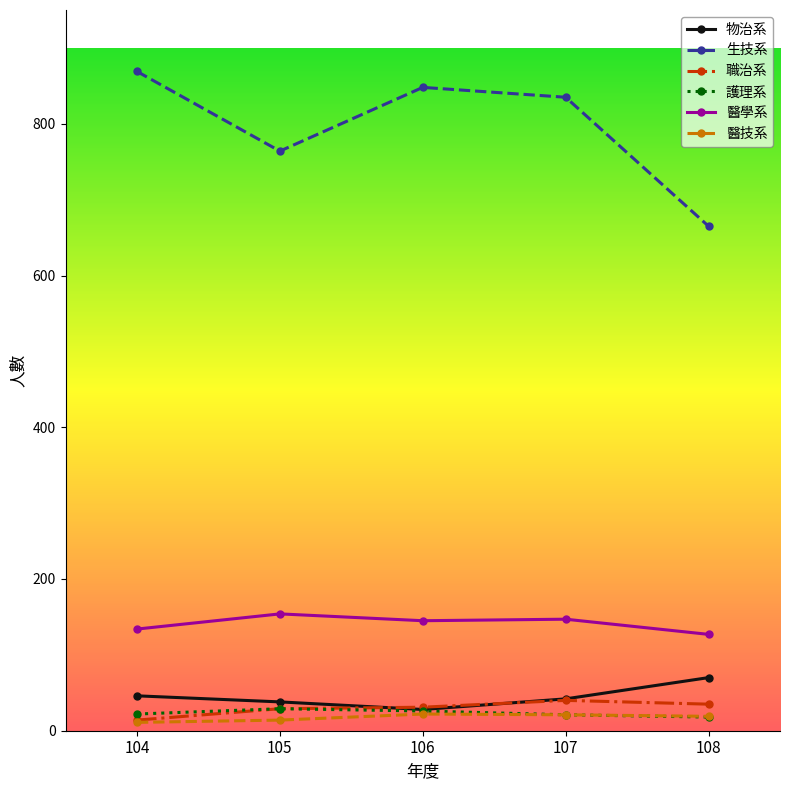

What is the sum of the 護理系 values at 108 and 106?

44